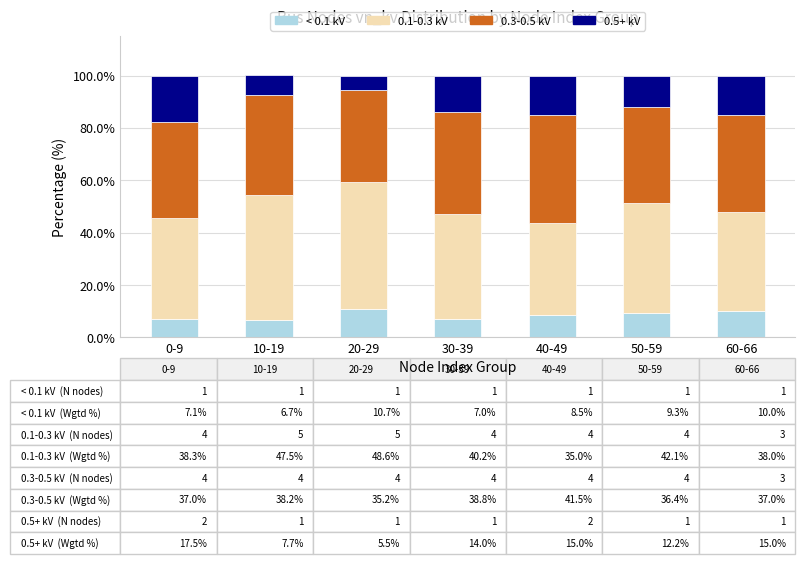

The < 0.1 kV series shows 3.7 at 40-49. True or false?

False